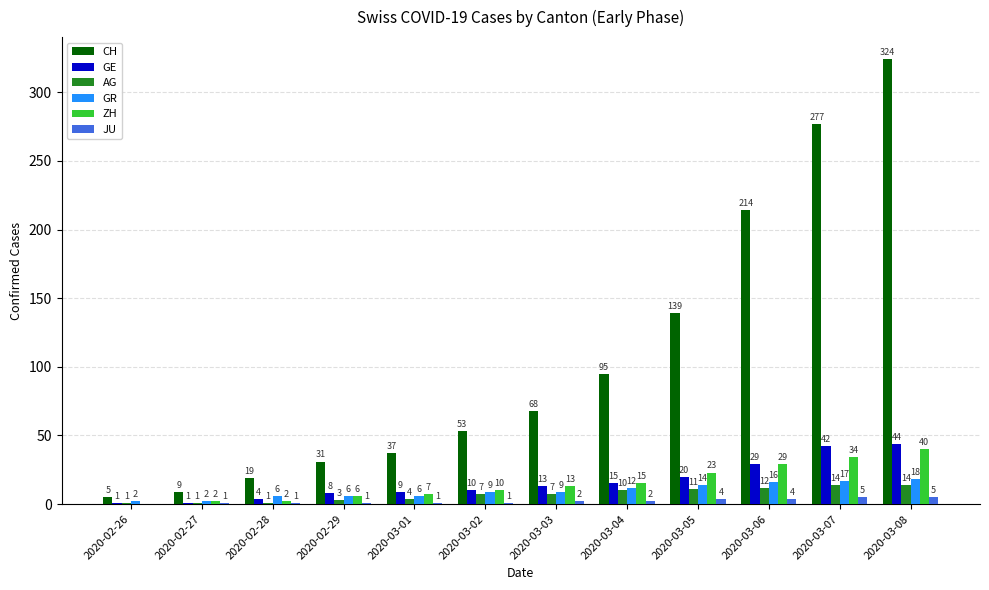

Where is CH nearest to the value 164?

2020-03-05